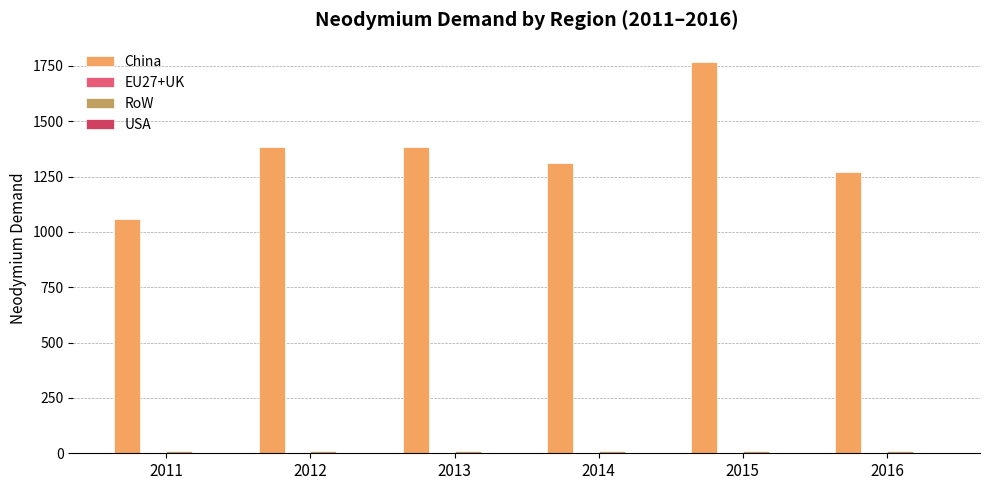

What is the maximum value shown in the chart?

1766.6